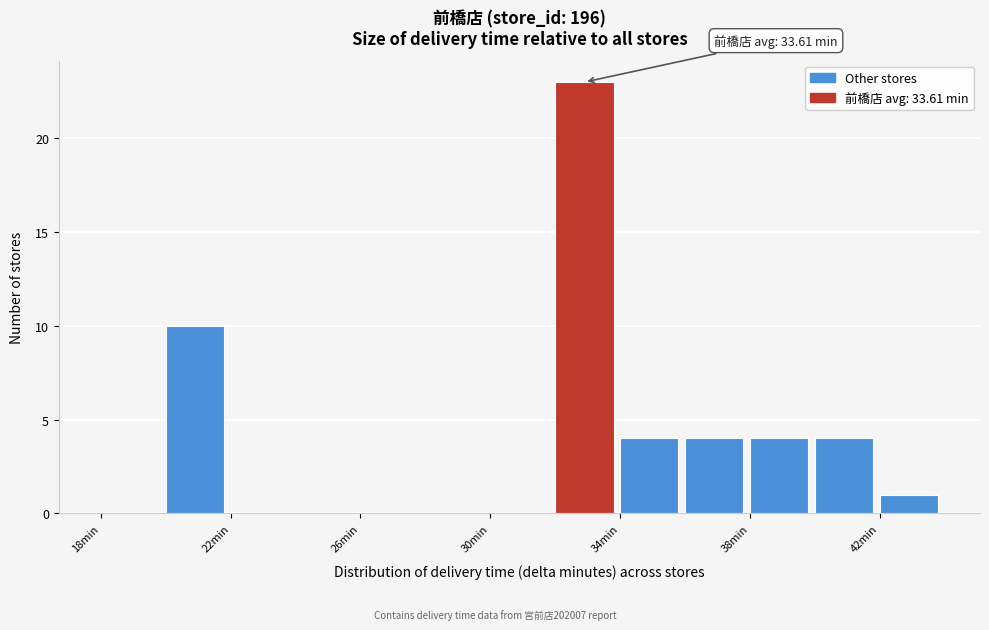

Which range on the x-axis has the tallest bar?

32 to 34